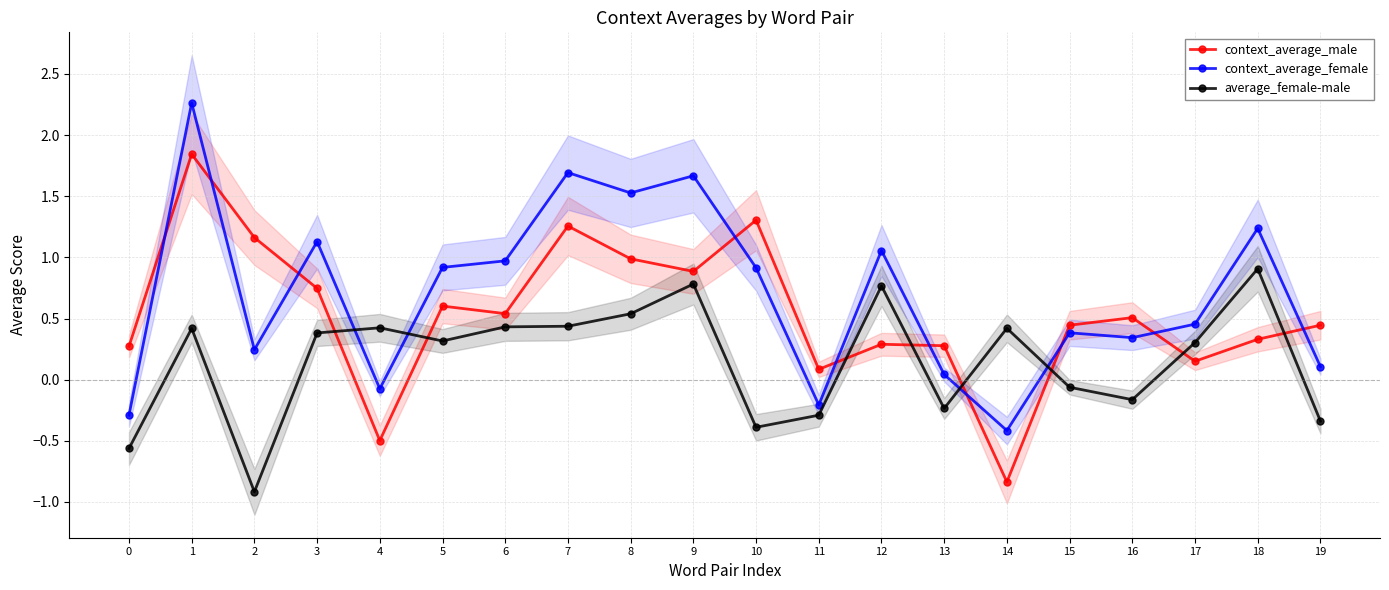

Where is average_female-male nearest to the value 0?

15